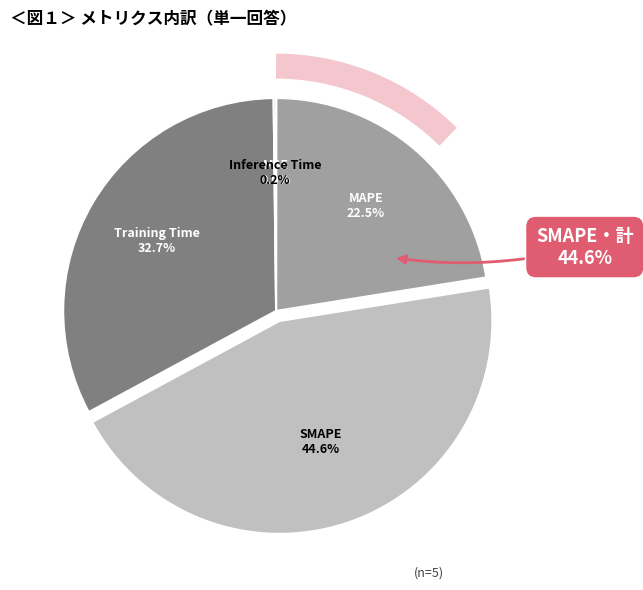

What portion of the pie excludes SMAPE?

55.4%